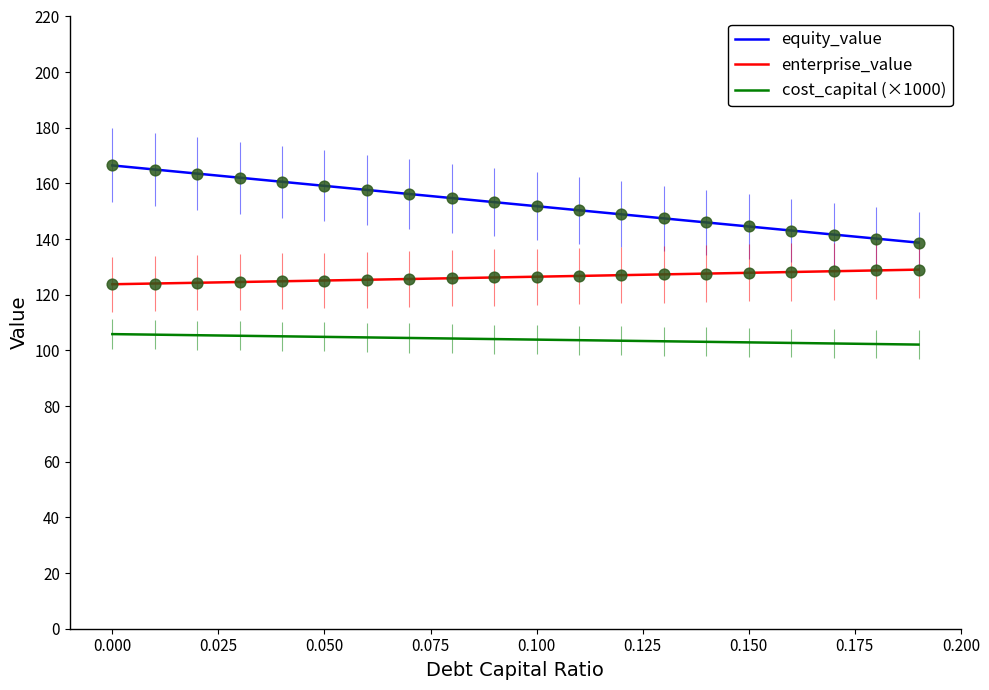

Which series has the largest range (max minus min)?

equity_value